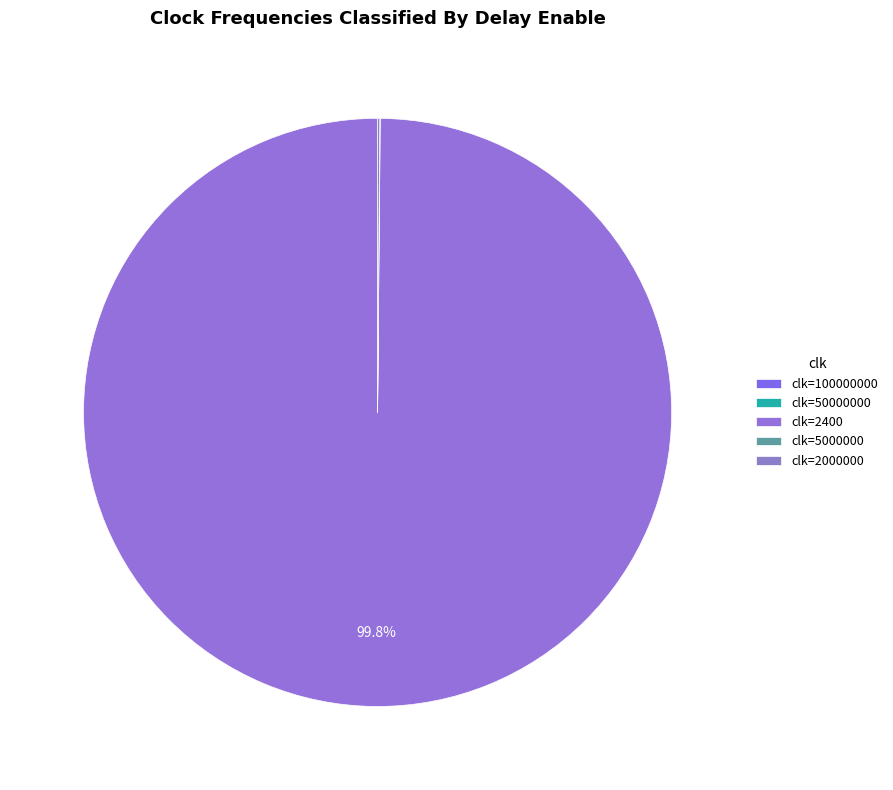

Count the number of slices in the pie.

5